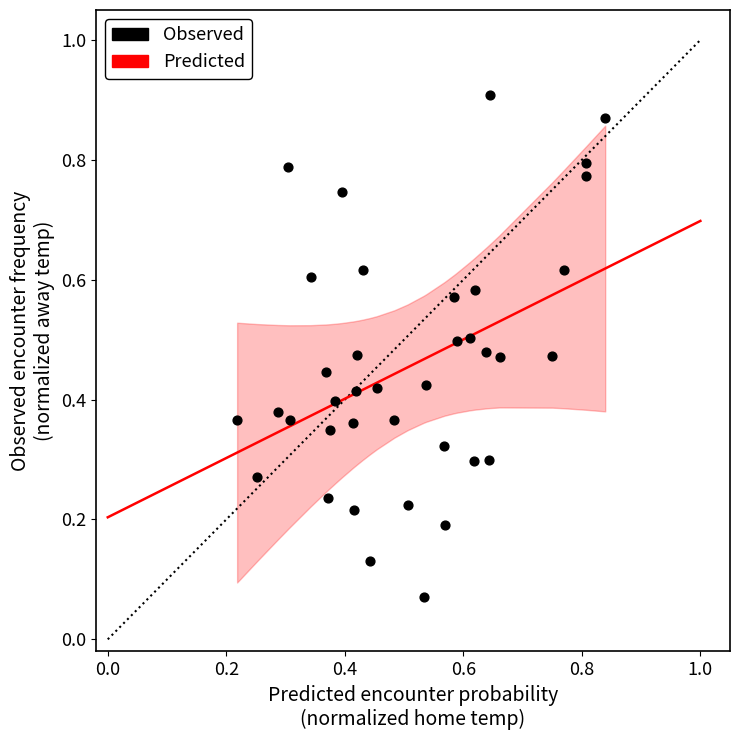

How many data points are displayed?

38